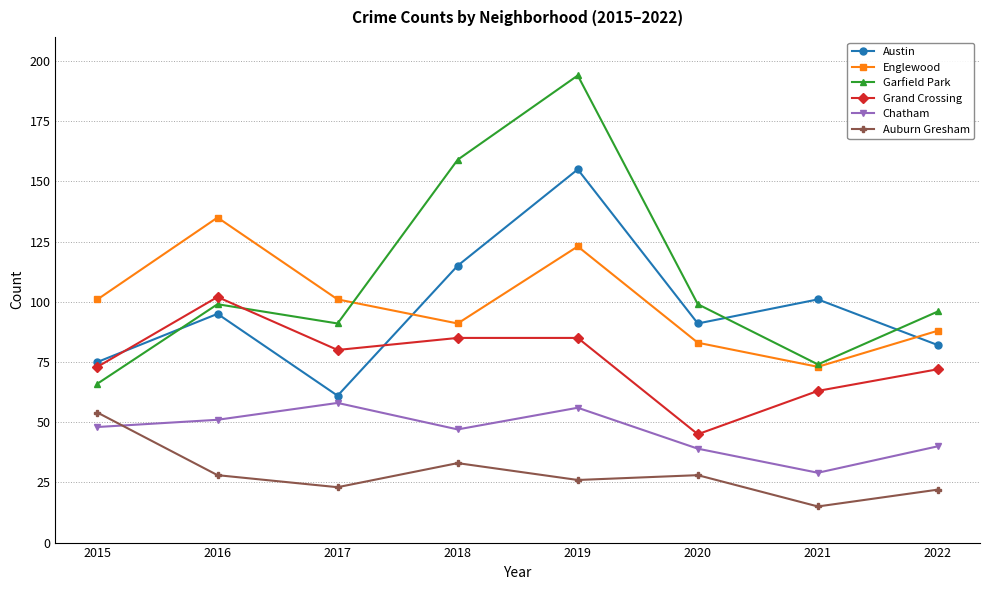

True or false: Englewood and Auburn Gresham cross at least once.

False